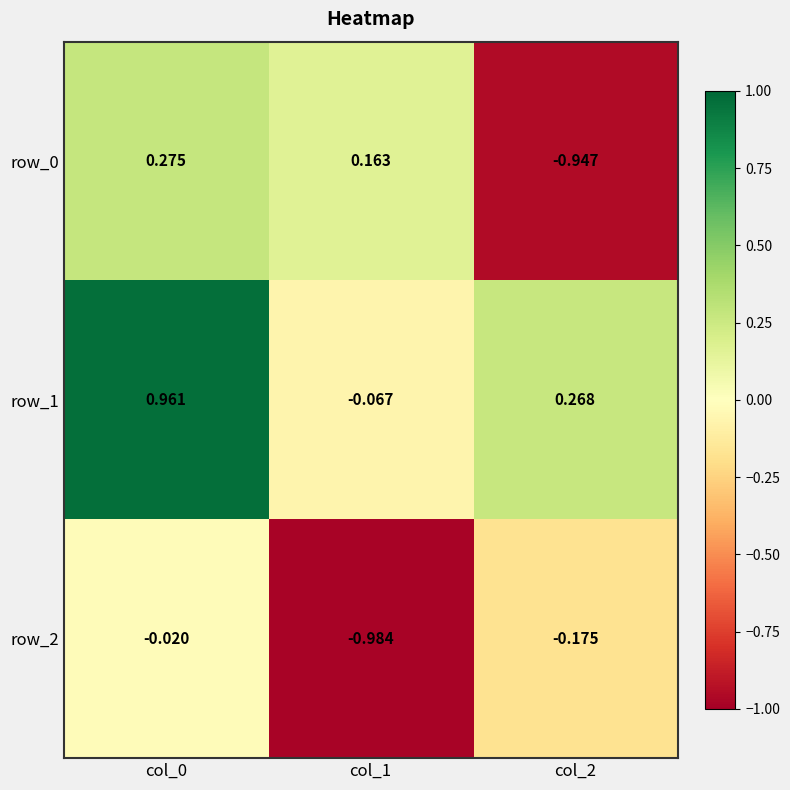

Is the value of row_2 at col_0 greater than the value of row_0 at col_1?

No